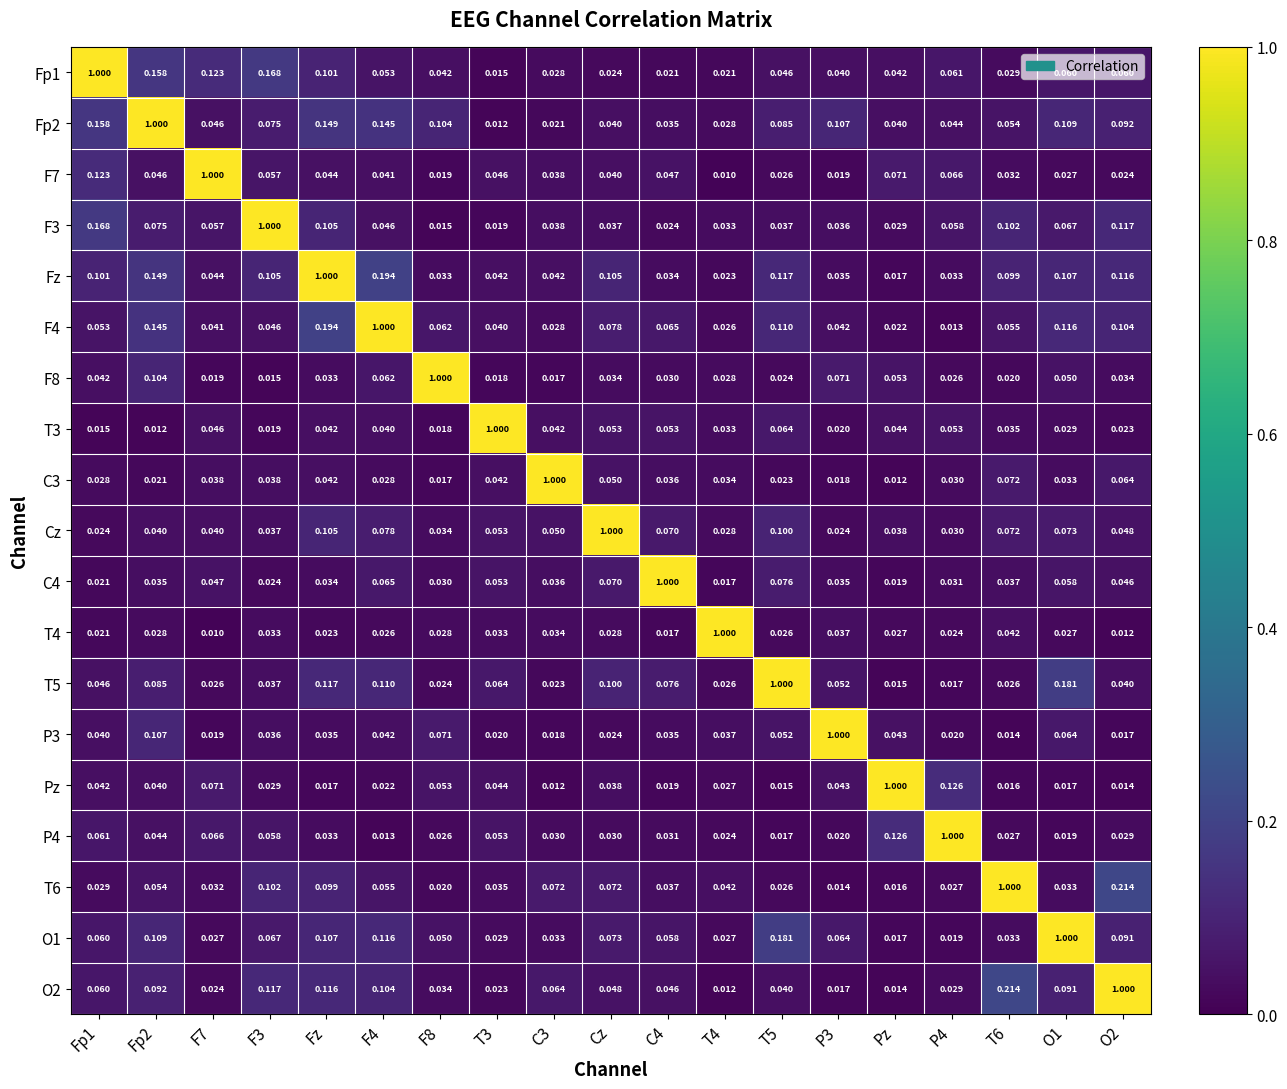

At which label is O1 closest to 0?

Pz